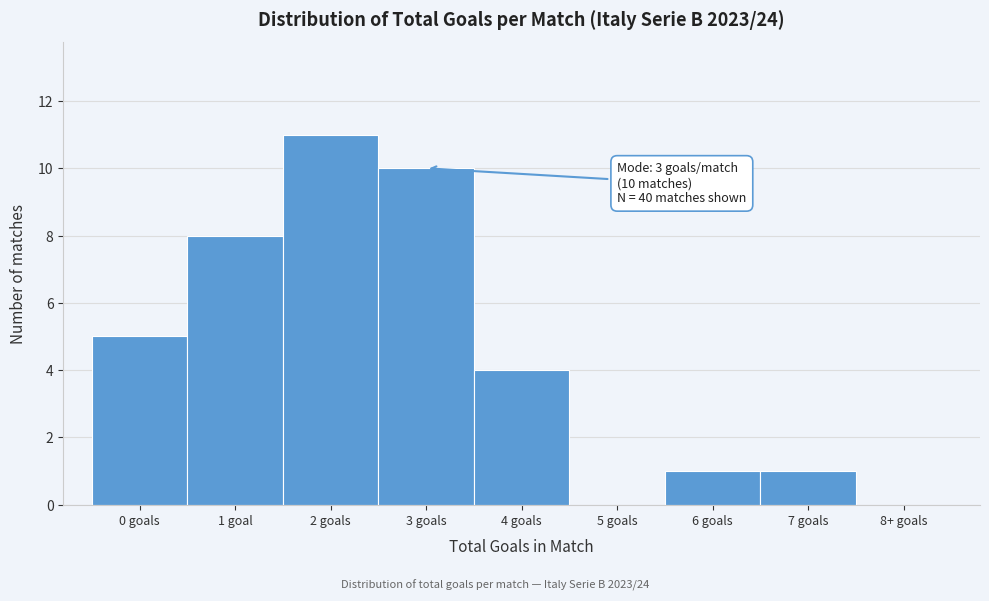

Reading left to right, transcribe all the data shown in this chart.

0 goals=5	1 goal=8	2 goals=11	3 goals=10	4 goals=4	5 goals=0	6 goals=1	7 goals=1	8+ goals=0